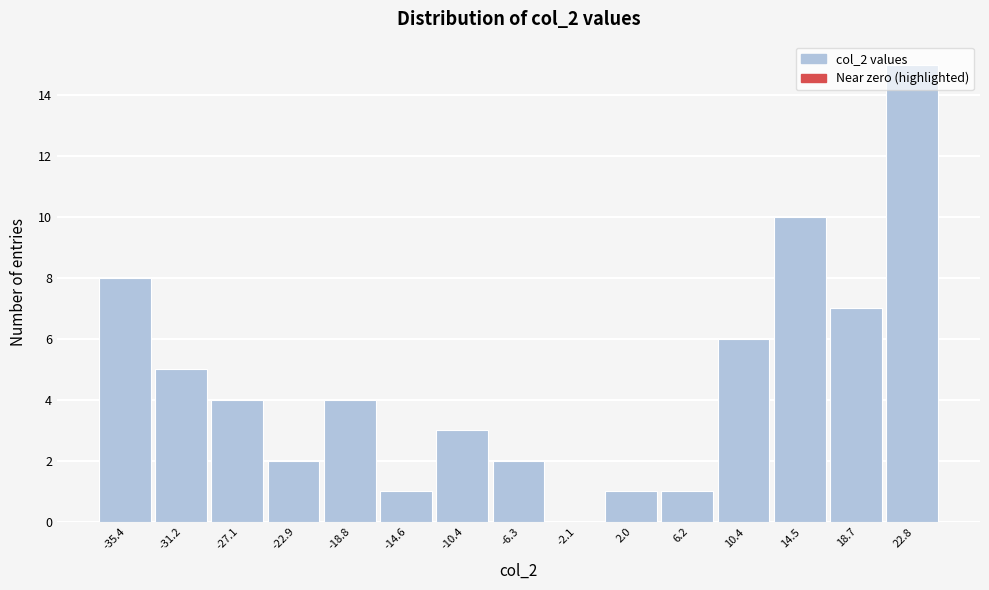

At which category does the chart reach its peak across all series?

22.8